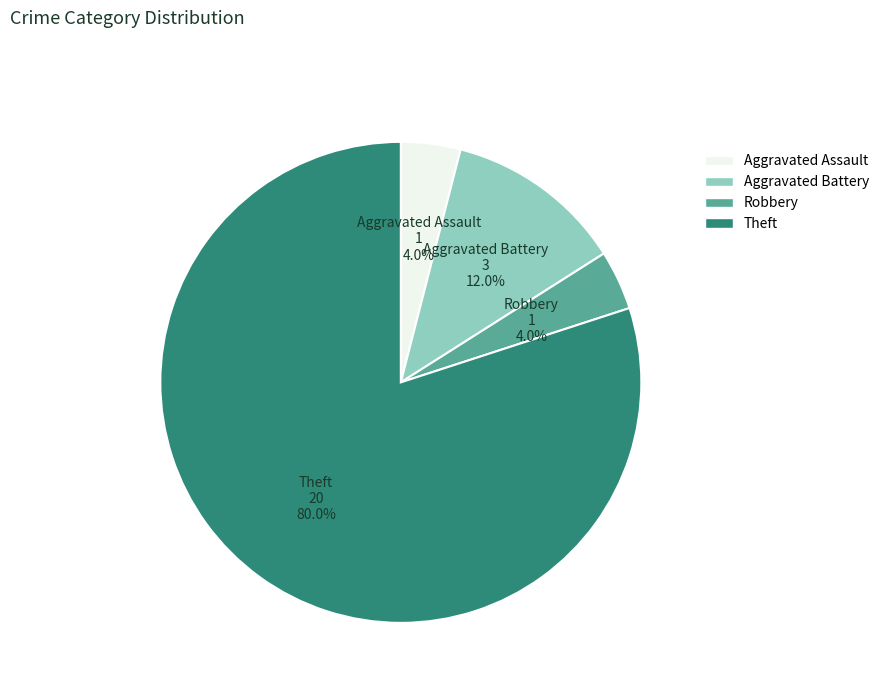

To the nearest percent, what is the average slice percentage?

25%